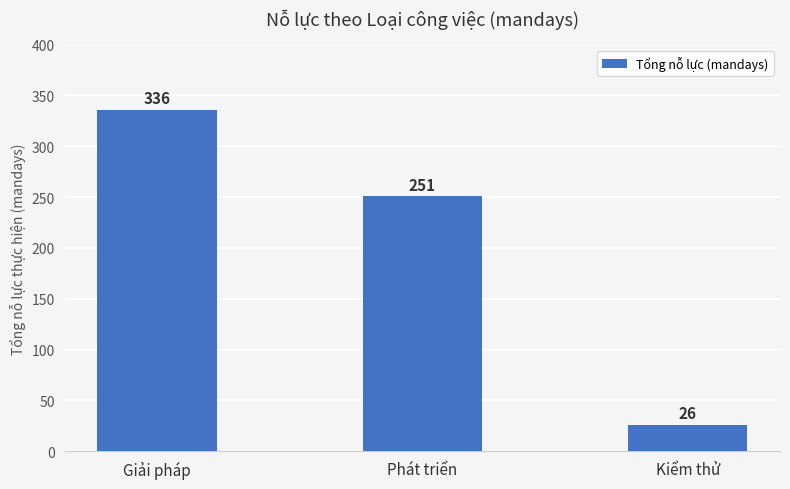

Which label corresponds to the largest value in the chart?

Giải pháp